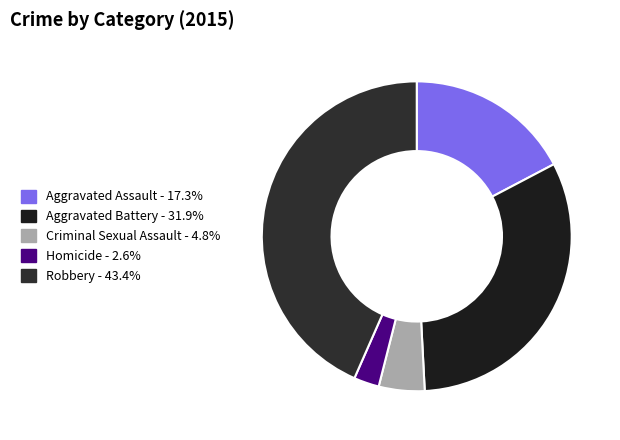

Which slice is the largest?

Robbery